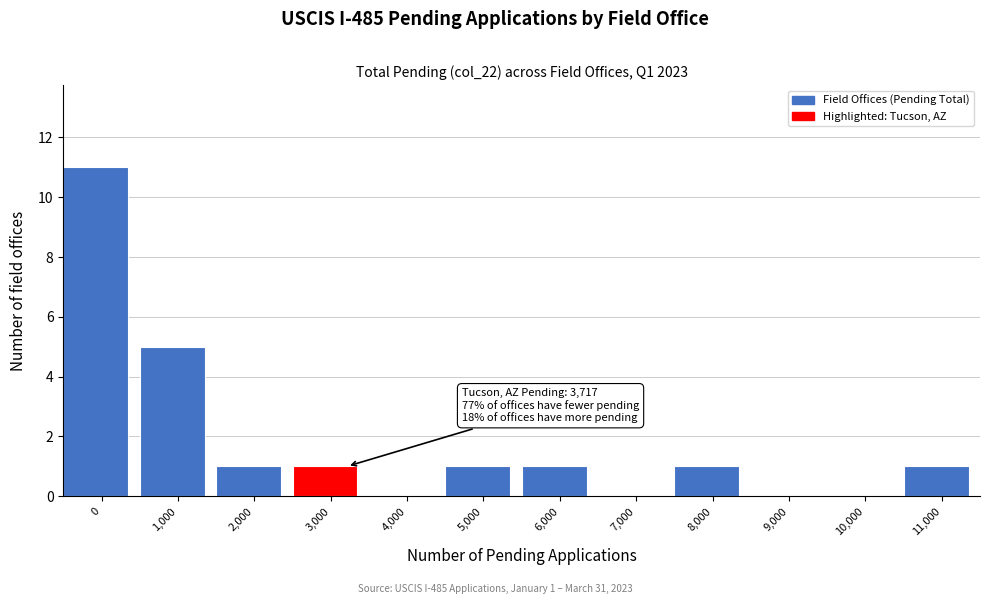

Reading left to right, what are all the values shown in this chart?

0=11	1,000=5	2,000=1	3,000=1	4,000=0	5,000=1	6,000=1	7,000=0	8,000=1	9,000=0	10,000=0	11,000=1